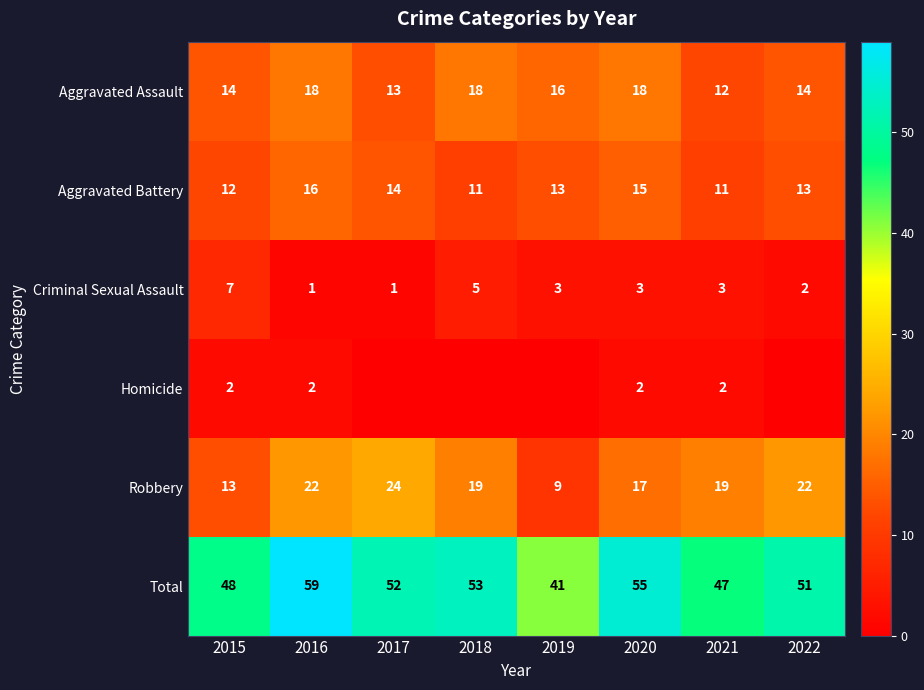

True or false: Aggravated Battery has a value of 20 at 2015.

False